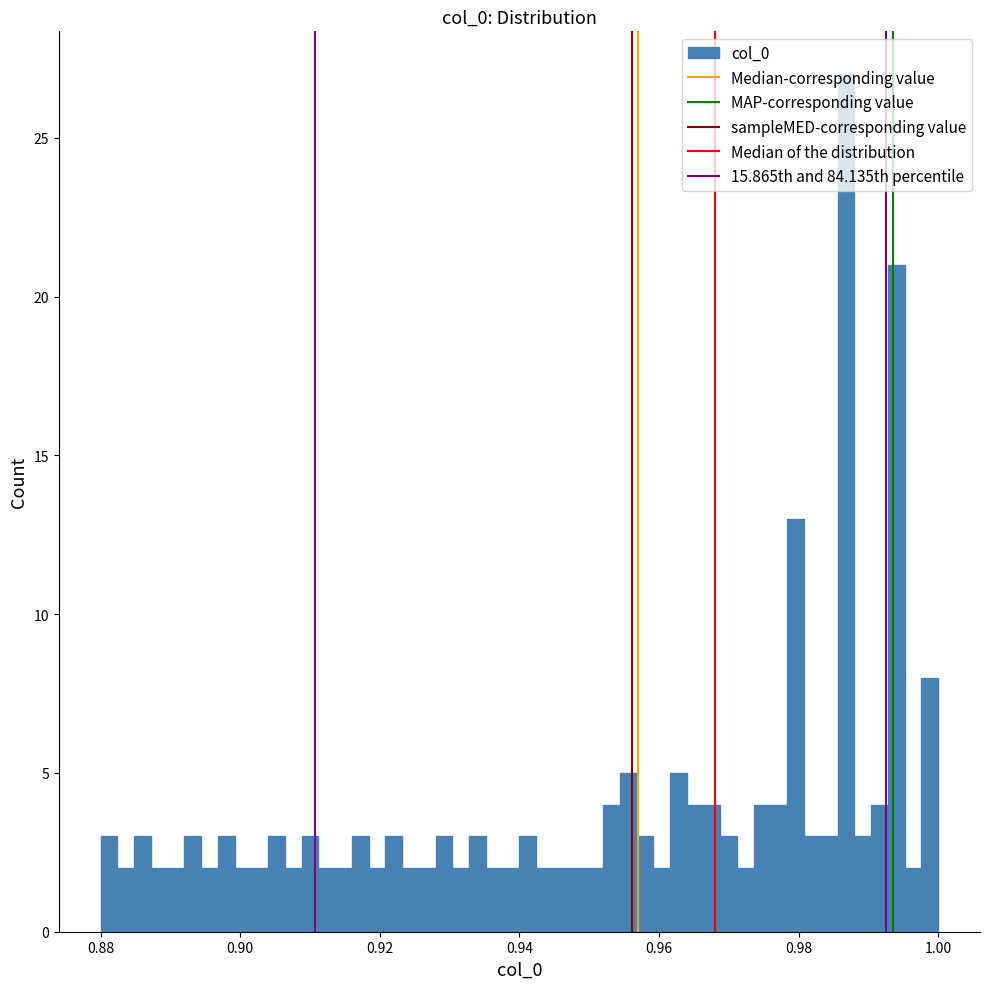

Read against the x-axis, roughly where is the centre of the tallest bar?

0.986